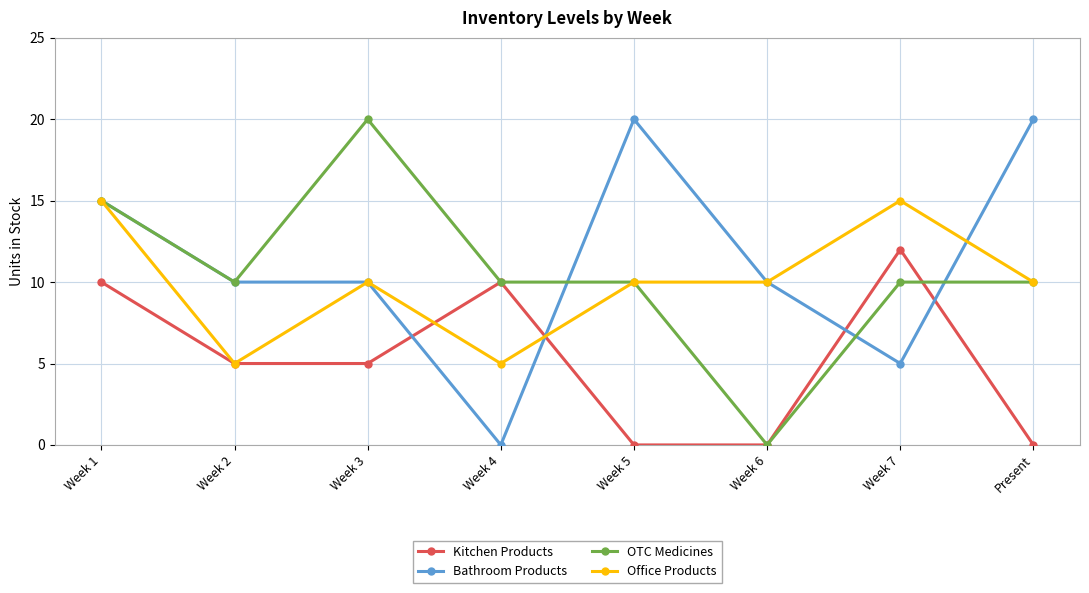

Is this an area chart (filled region under the line)?

No